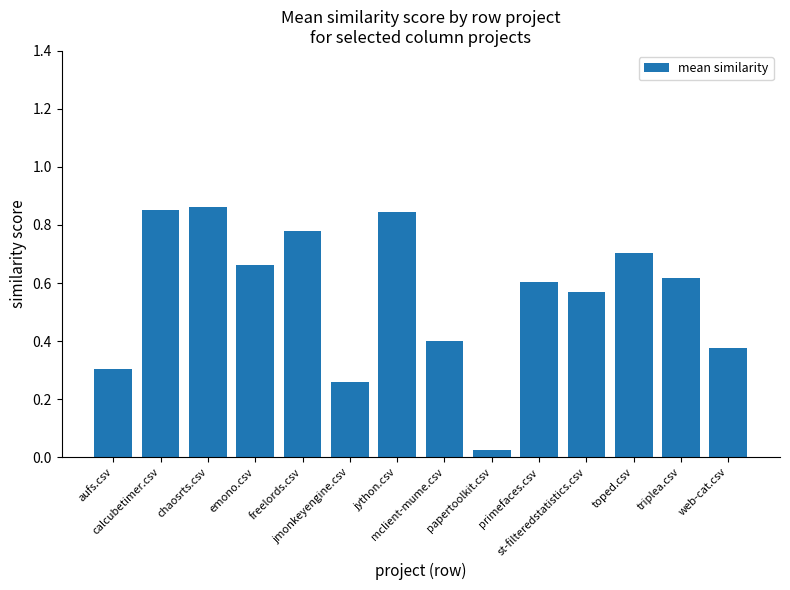

What is the sum of all values?

7.9